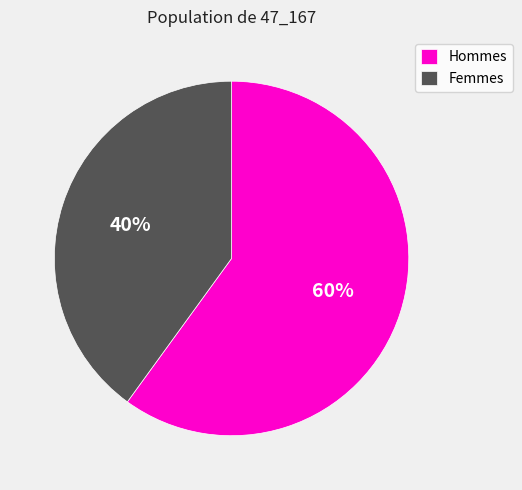

True or false: Femmes accounts for 40% of the total.

True